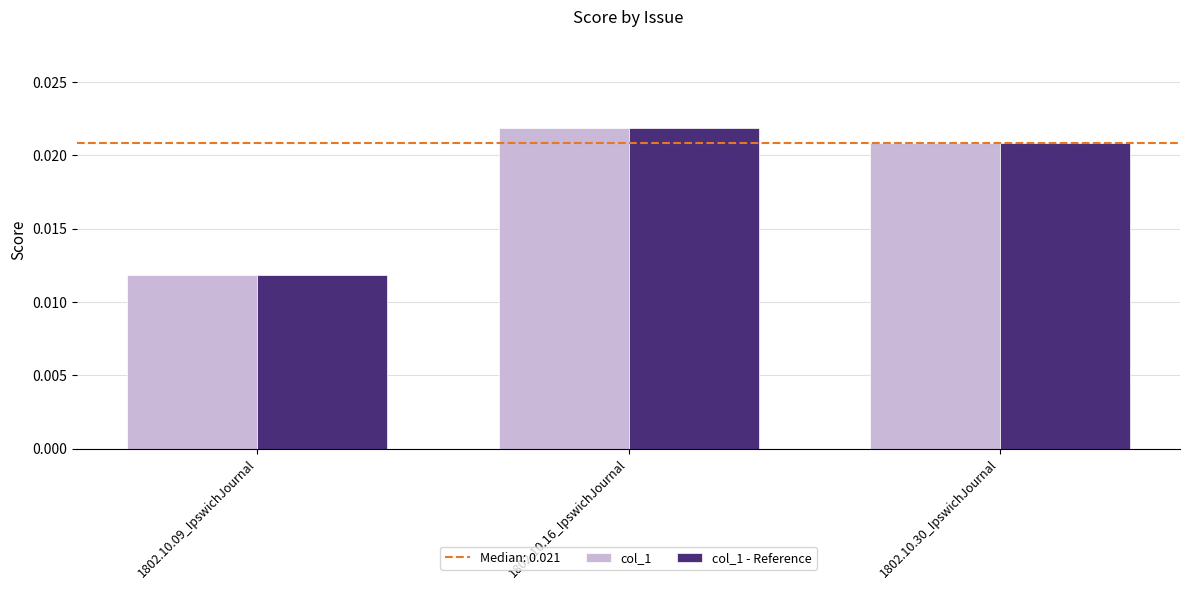

Where is col_1 nearest to the value 0?

1802.10.09_IpswichJournal